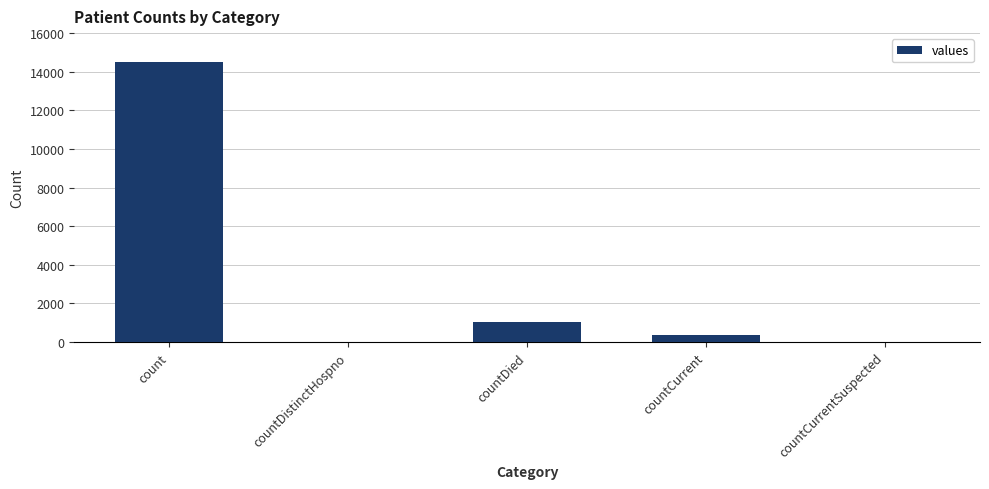

Between countCurrent and count, which is larger?

count